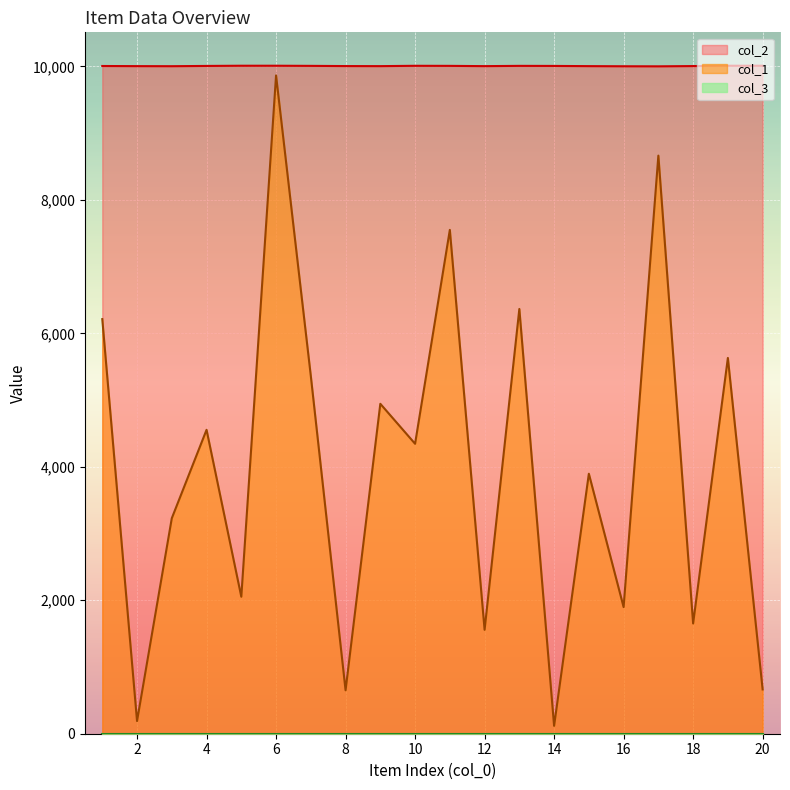

List the labels in order of col_1 value, smallest first.

14, 2, 8, 20, 12, 18, 16, 5, 3, 15, 10, 4, 9, 7, 19, 1, 13, 11, 17, 6